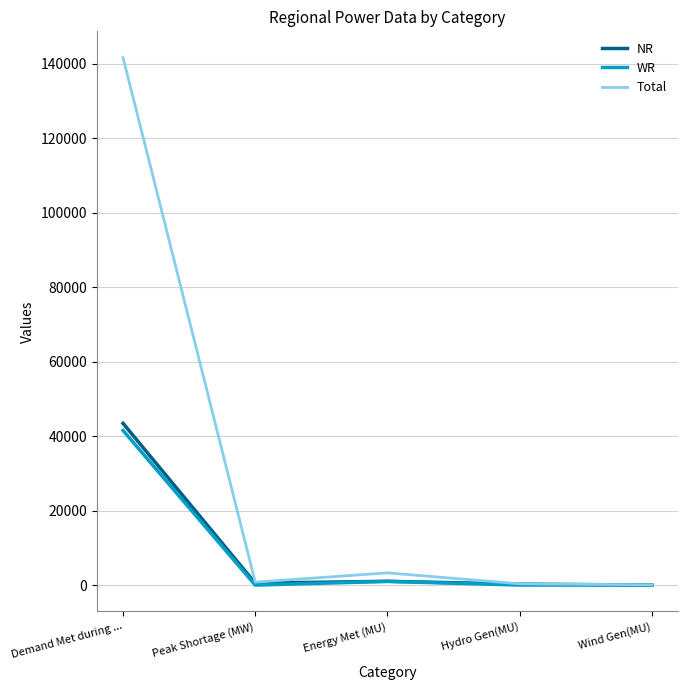

Between Demand Met during ... and Wind Gen(MU), which series saw the biggest shift?

Total